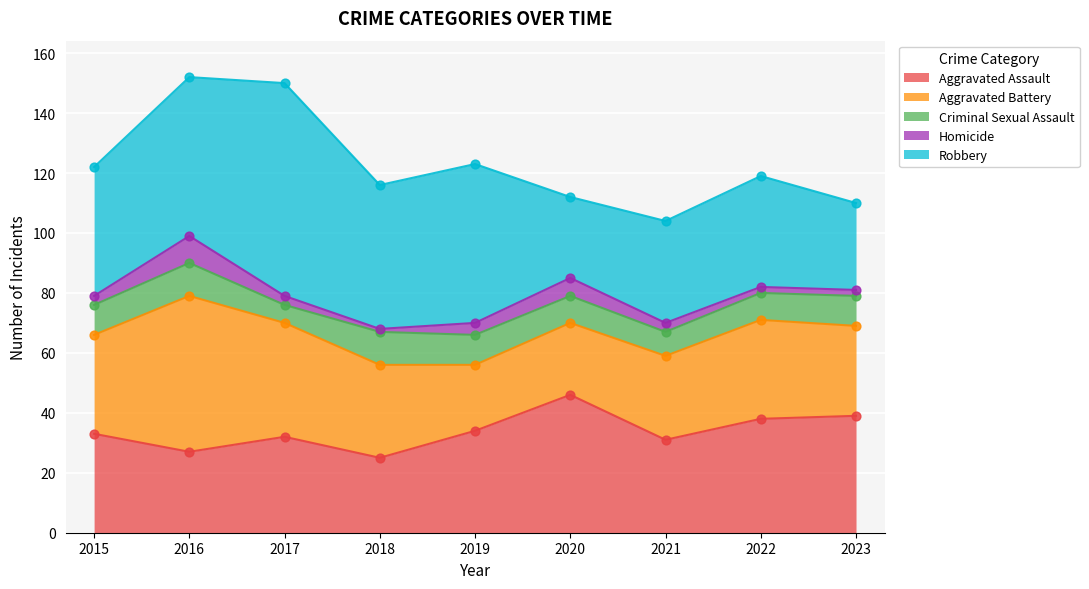

What is the total value across all series at 2021?

104